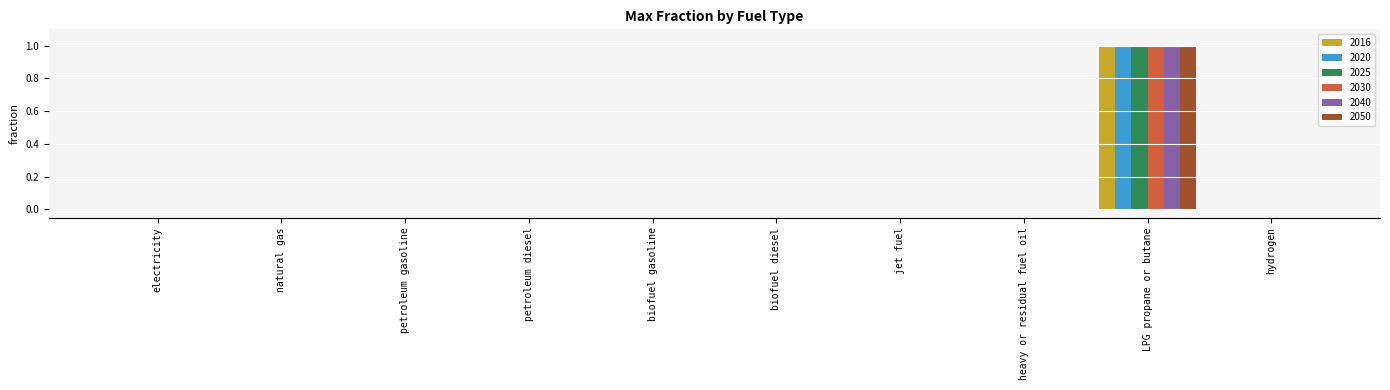

True or false: 2025 has a value of -1 at hydrogen.

False